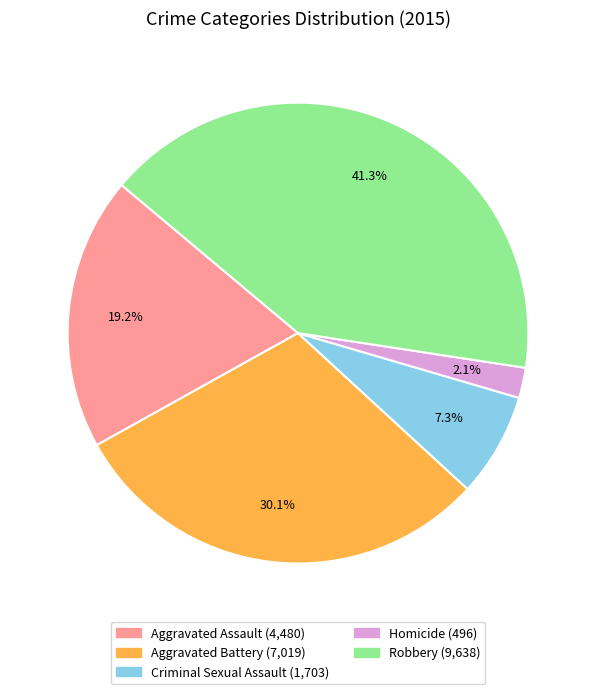

Which slice is the smallest?

Homicide